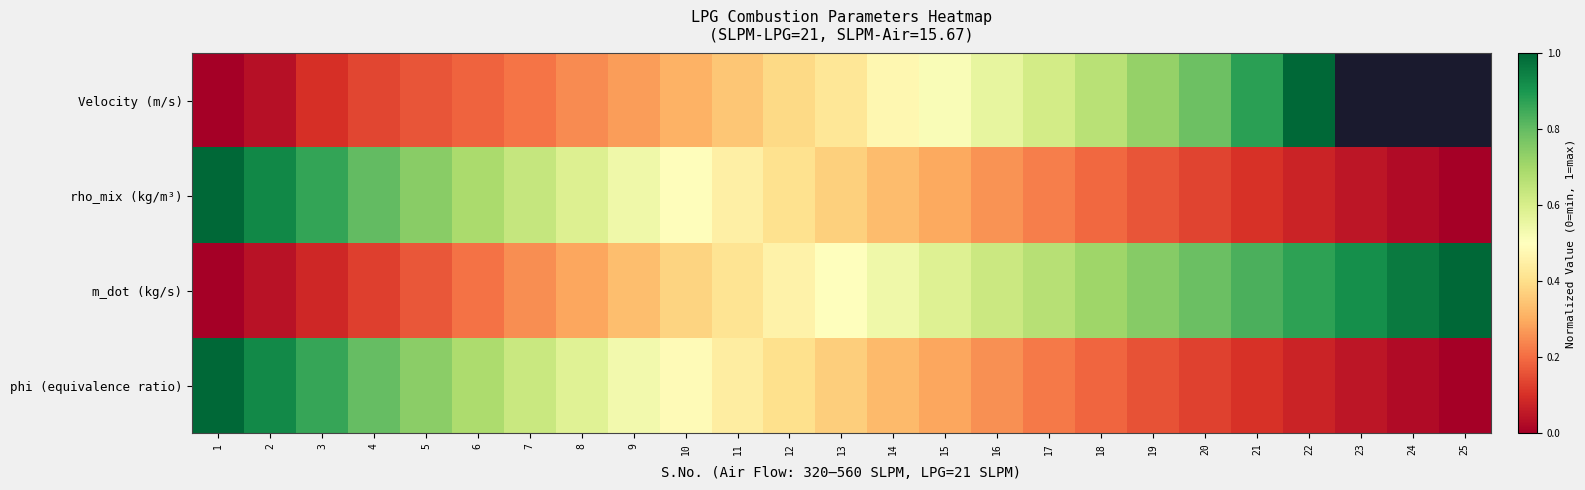

What is the greatest value displayed?

1.0